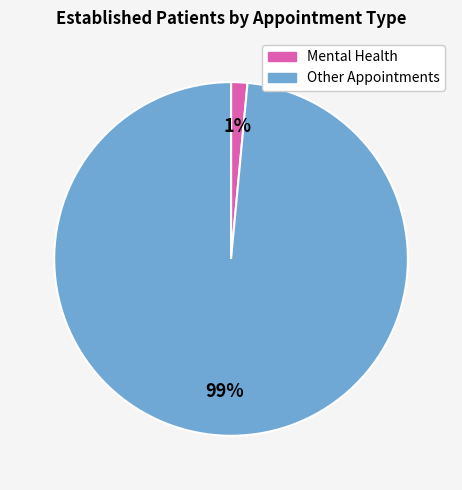

Is there a majority slice in this chart?

Yes